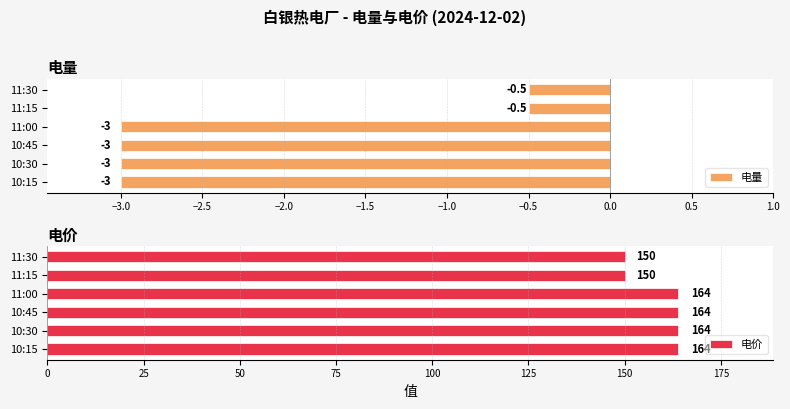

Is it true that 电量 equals -0.5 at 11:30?

True